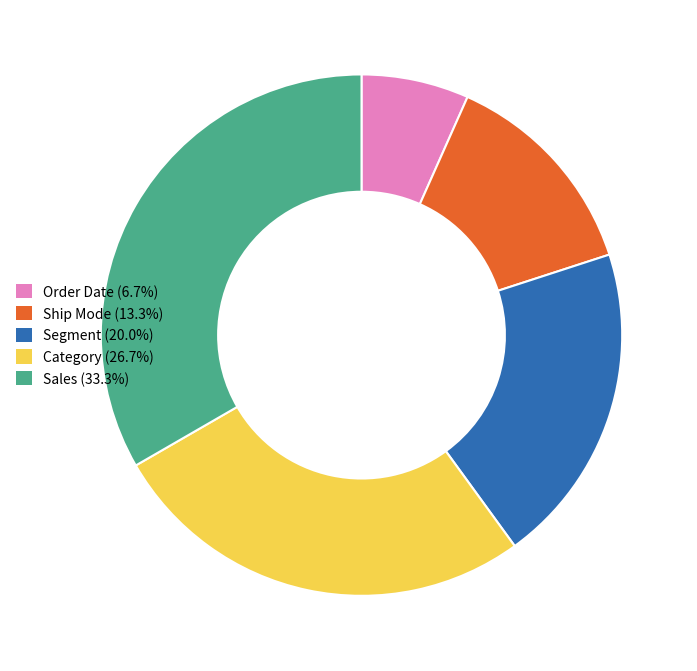

Does Segment account for over 50% of the chart?

No